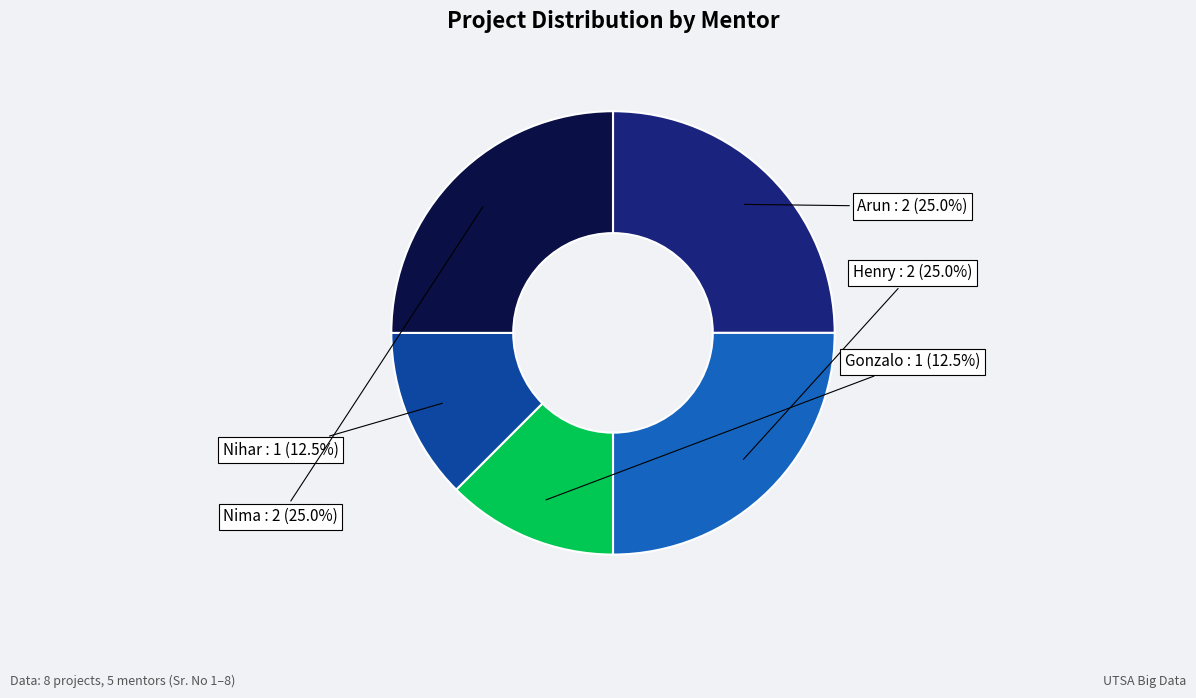

Does Nihar represent more than half of the total?

No